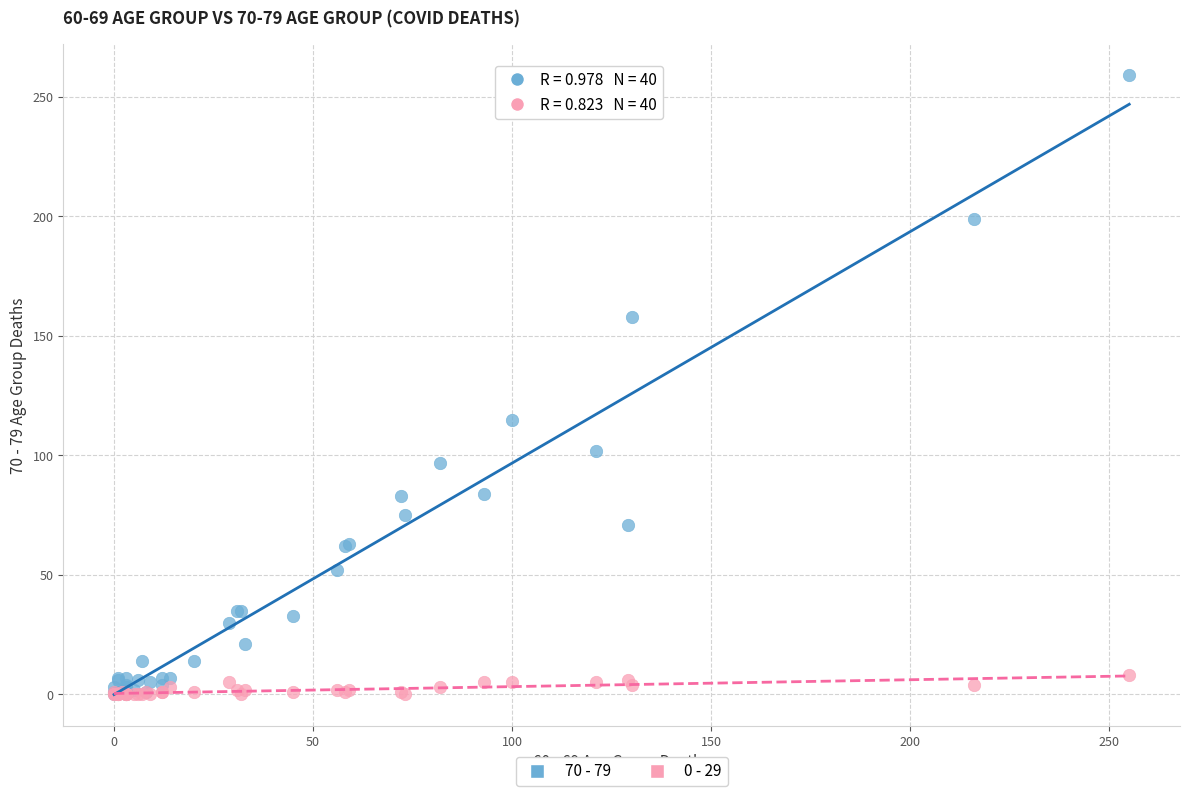

Across all series, what Y value is closest to 129?

115